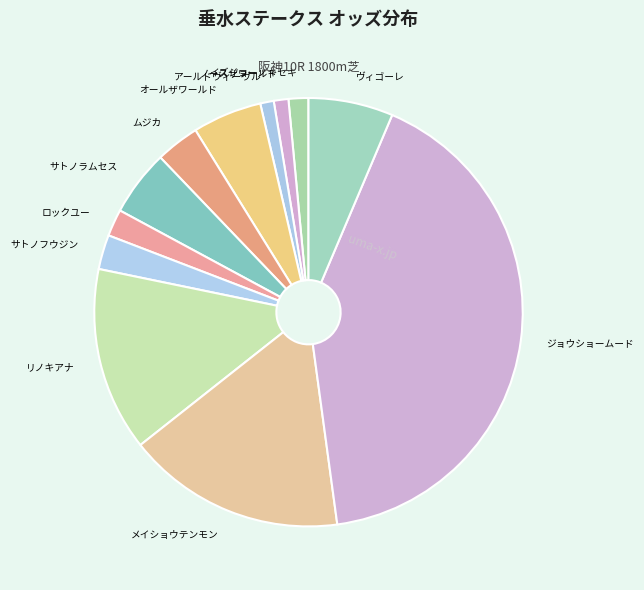

What is the ratio of the value at ジョウショームード to the value at ムジカ?

12.5